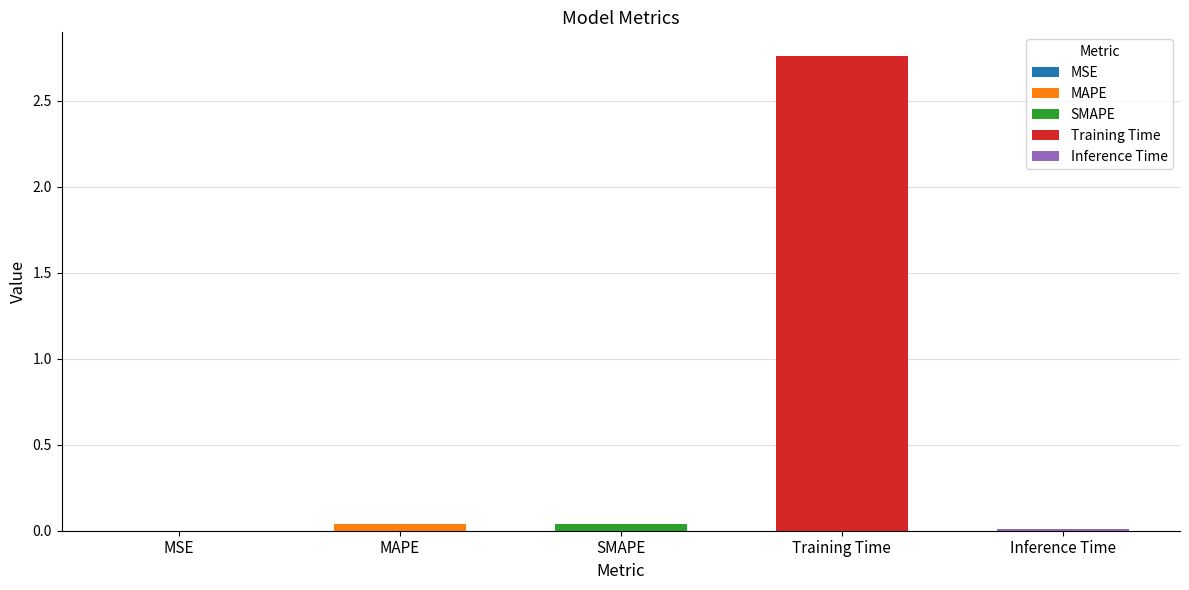

What is the label of the 4th bar from the left?

Training Time